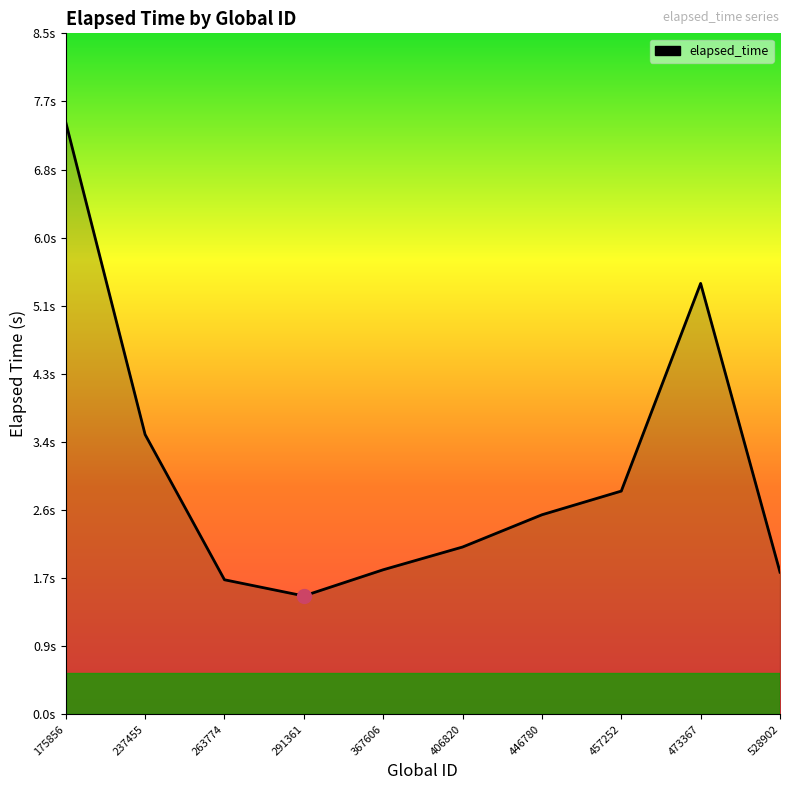

What is the approximate value at 457252?

2.8